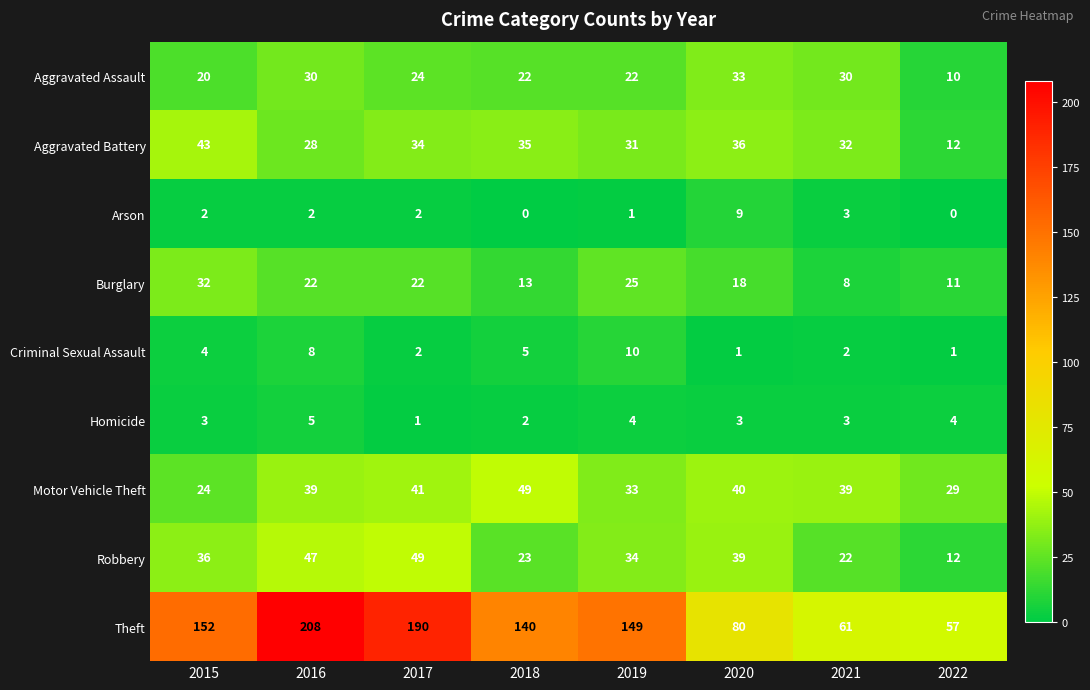

Which series has the widest spread of values?

Theft